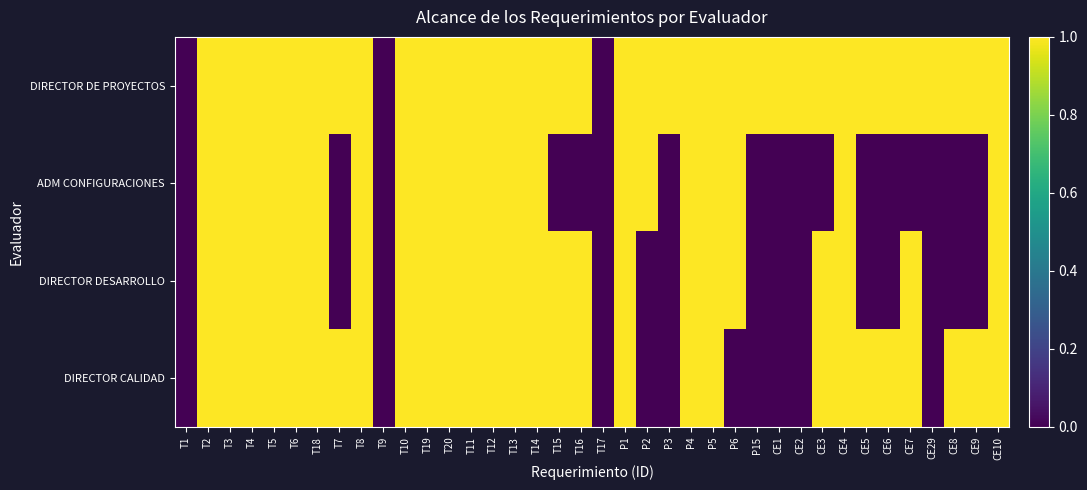

Reading right to left, what are all the values shown in this chart?

DIRECTOR DE PROYECTOS: CE10=1	CE9=1	CE8=1	CE29=1	CE7=1	CE6=1	CE5=1	CE4=1	CE3=1	CE2=1	CE1=1	P15=1	P6=1	P5=1	P4=1	P3=1	P2=1	P1=1	T17=0	T16=1	T15=1	T14=1	T13=1	T12=1	T11=1	T20=1	T19=1	T10=1	T9=0	T8=1	T7=1	T18=1	T6=1	T5=1	T4=1	T3=1	T2=1	T1=0
ADM CONFIGURACIONES: CE10=1	CE9=0	CE8=0	CE29=0	CE7=0	CE6=0	CE5=0	CE4=1	CE3=0	CE2=0	CE1=0	P15=0	P6=1	P5=1	P4=1	P3=0	P2=1	P1=1	T17=0	T16=0	T15=0	T14=1	T13=1	T12=1	T11=1	T20=1	T19=1	T10=1	T9=0	T8=1	T7=0	T18=1	T6=1	T5=1	T4=1	T3=1	T2=1	T1=0
DIRECTOR DESARROLLO: CE10=1	CE9=0	CE8=0	CE29=0	CE7=1	CE6=0	CE5=0	CE4=1	CE3=1	CE2=0	CE1=0	P15=0	P6=1	P5=1	P4=1	P3=0	P2=0	P1=1	T17=0	T16=1	T15=1	T14=1	T13=1	T12=1	T11=1	T20=1	T19=1	T10=1	T9=0	T8=1	T7=0	T18=1	T6=1	T5=1	T4=1	T3=1	T2=1	T1=0
DIRECTOR CALIDAD: CE10=1	CE9=1	CE8=1	CE29=0	CE7=1	CE6=1	CE5=1	CE4=1	CE3=1	CE2=0	CE1=0	P15=0	P6=0	P5=1	P4=1	P3=0	P2=0	P1=1	T17=0	T16=1	T15=1	T14=1	T13=1	T12=1	T11=1	T20=1	T19=1	T10=1	T9=0	T8=1	T7=1	T18=1	T6=1	T5=1	T4=1	T3=1	T2=1	T1=0